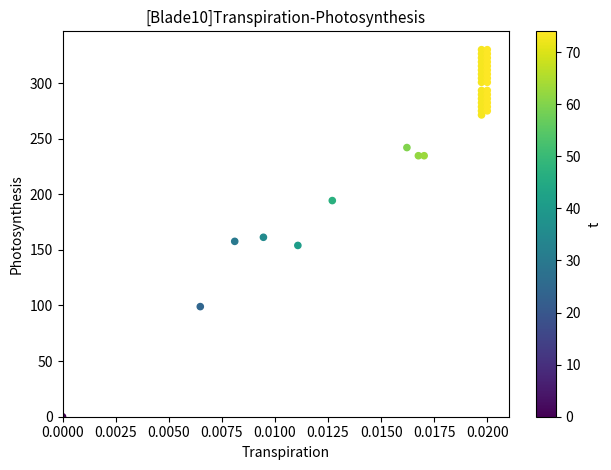

What Y value in the scatter plot is closest to 165?

161.3